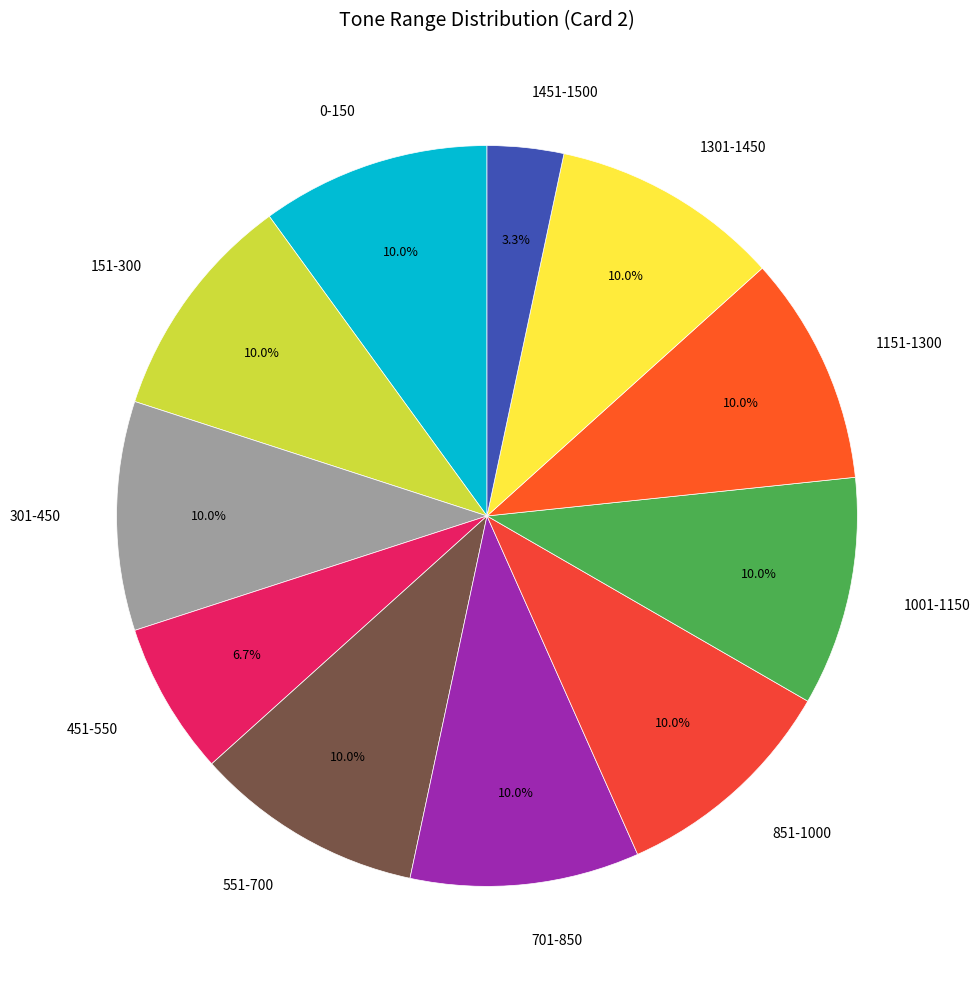

What percentage is the 151-300 slice, to the nearest percent?

10%